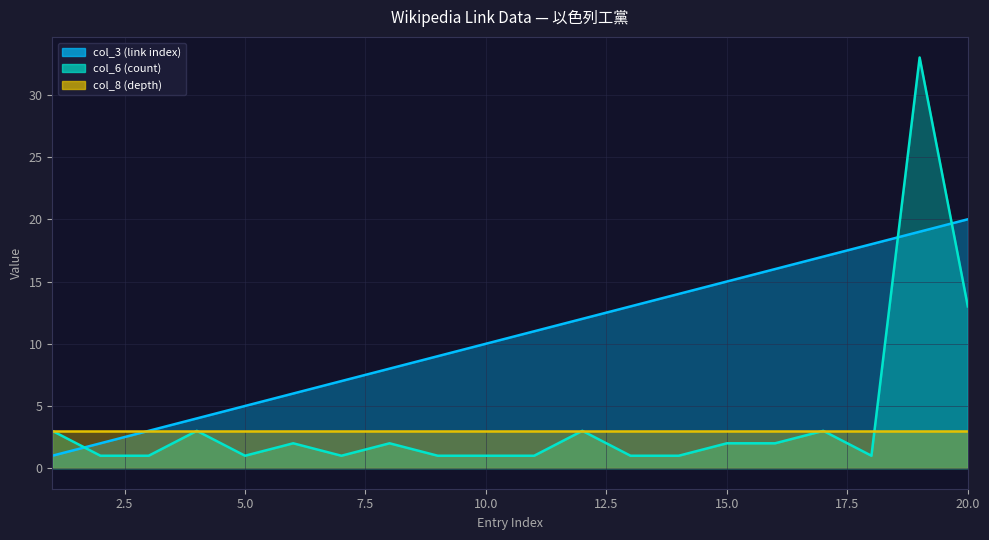

Which category has the lowest value in the col_3 (link index) series?

1